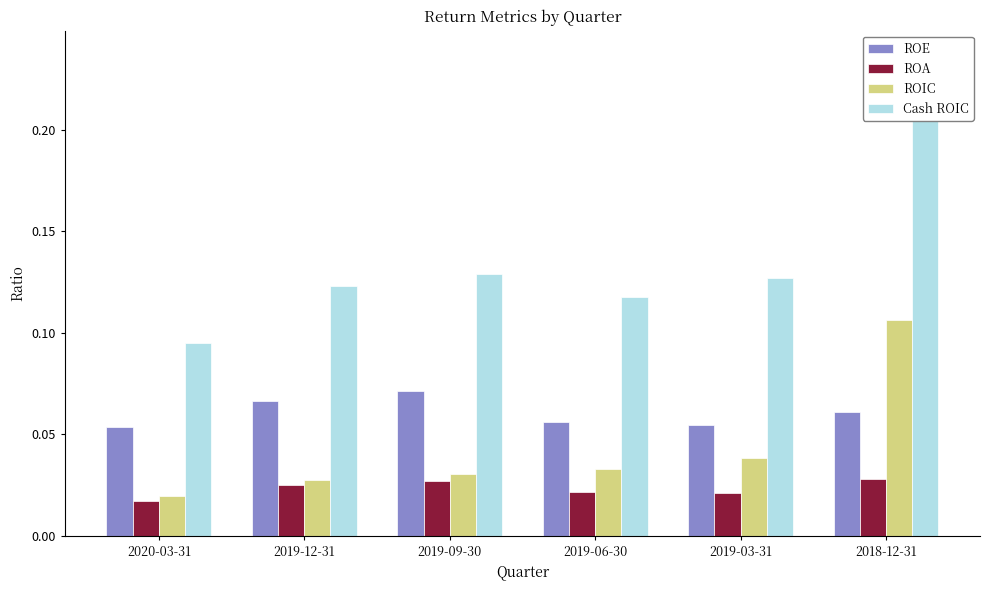

How many data points does each series have?

6